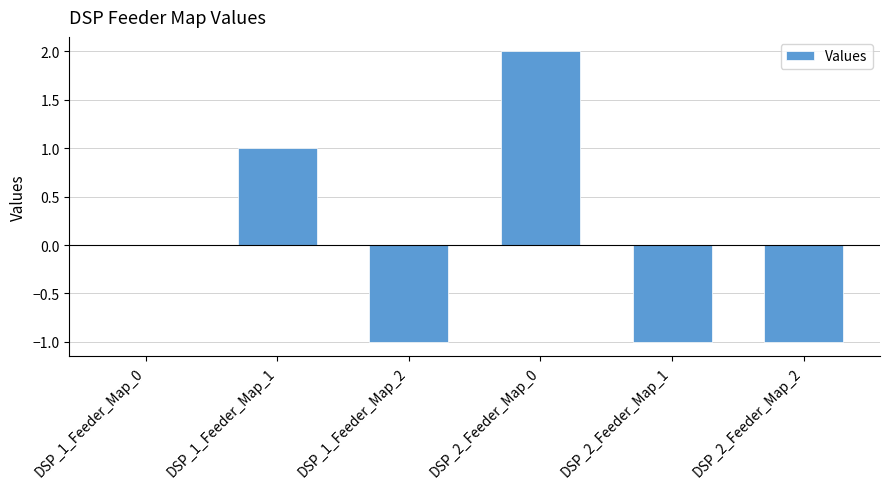

Reading right to left, what are all the values shown in this chart?

-1	-1	2	-1	1	0